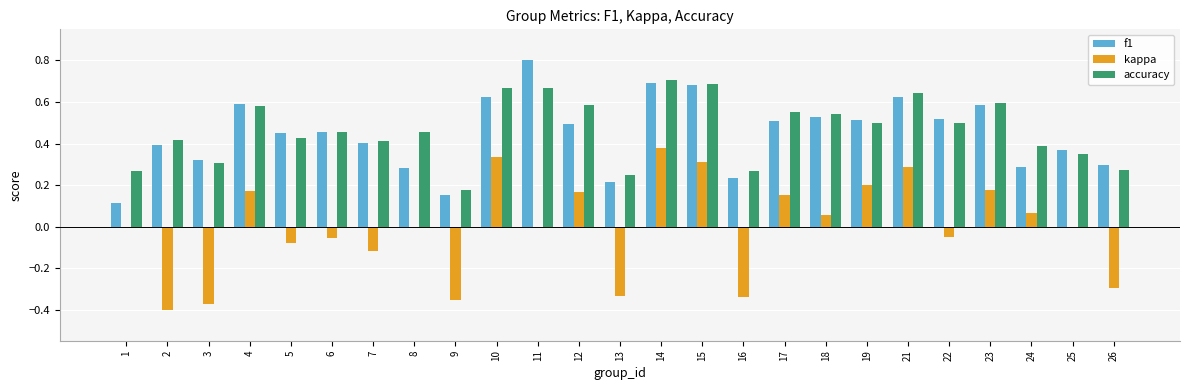

Are the bars grouped side by side (vs. stacked)?

Yes